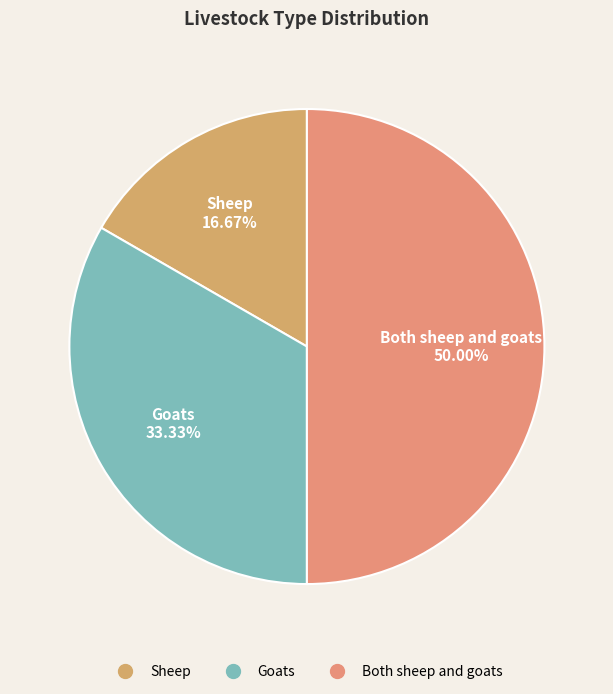

What is the smallest slice in the pie chart?

Sheep